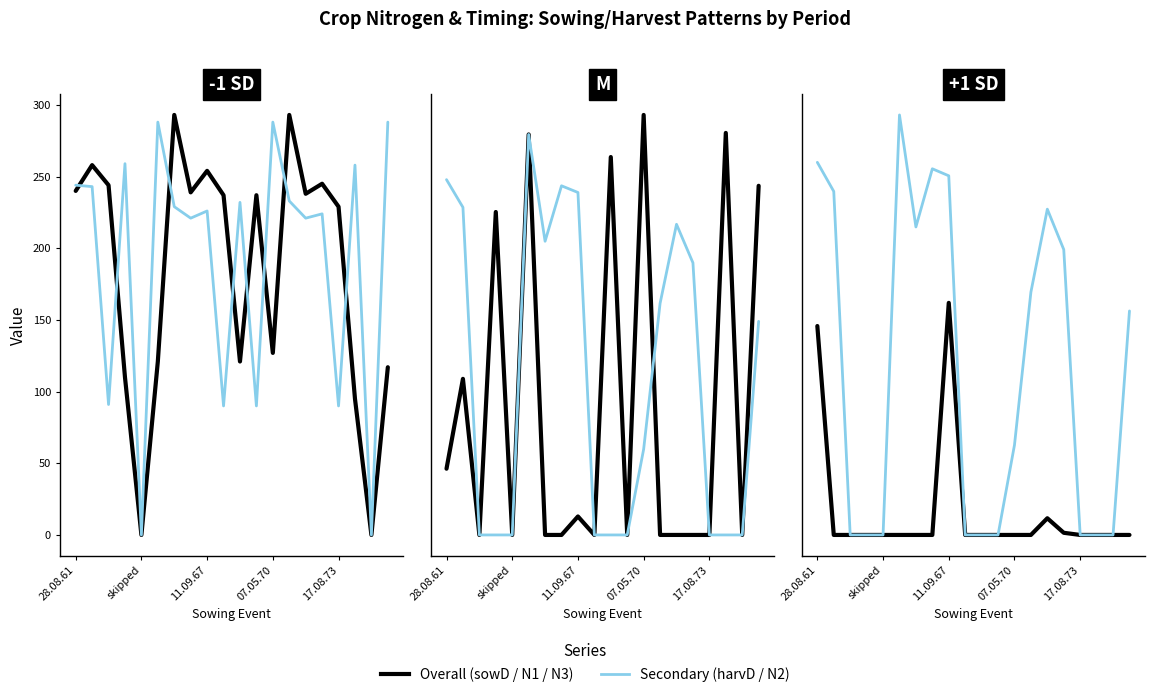

In N3, how many points are higher than both neighbors (excluding endpoints)?

2